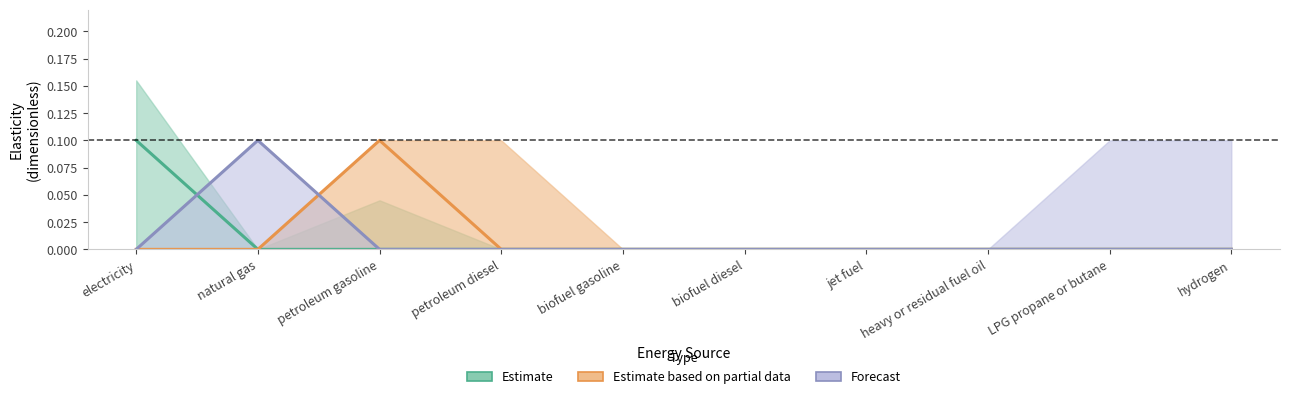

Which label corresponds to the smallest value in the chart?

natural gas